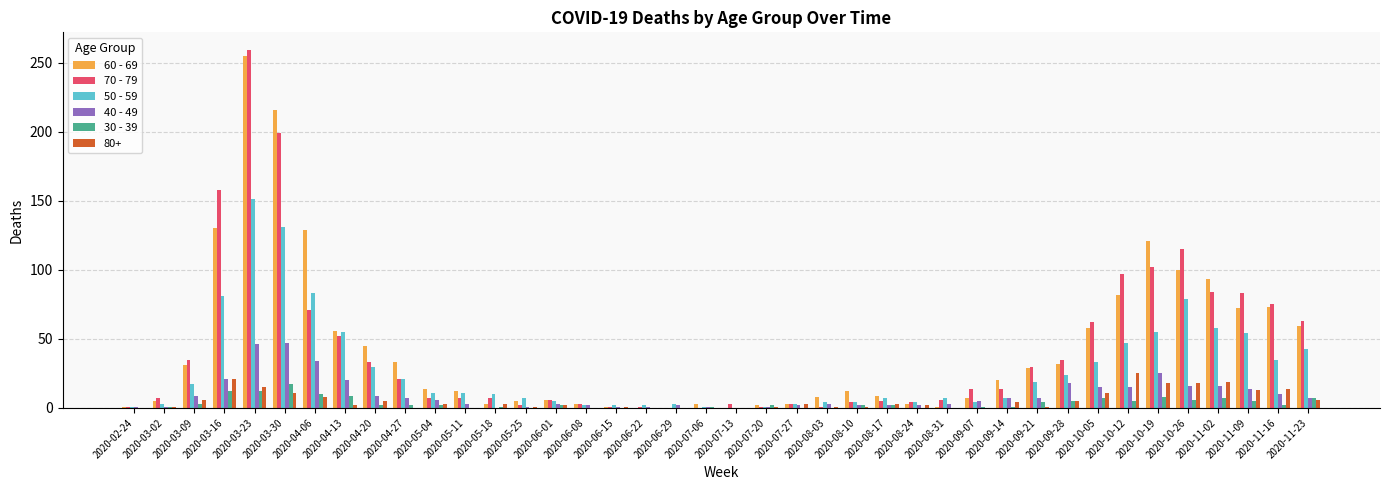

The 70 - 79 series shows 158 at 2020-03-16. True or false?

True